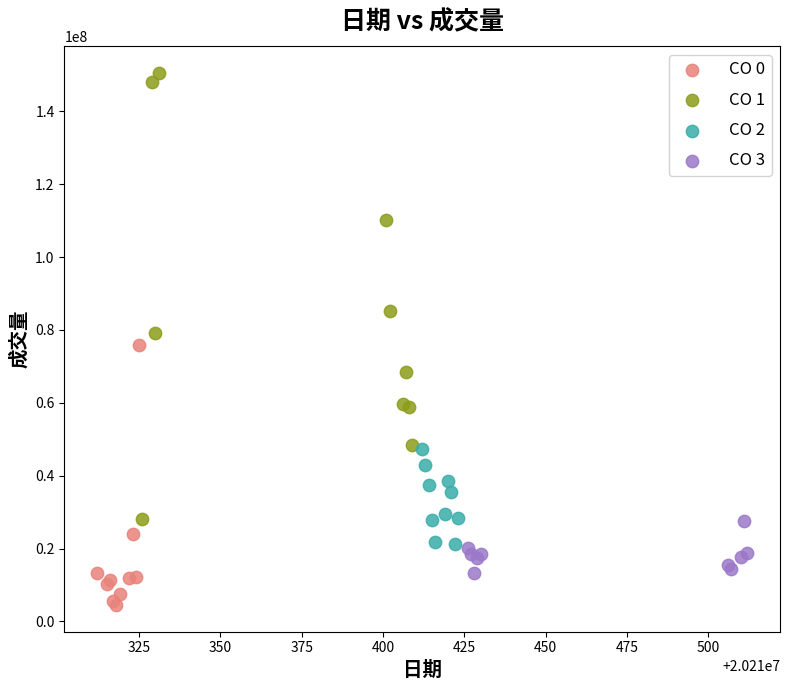

Which series contains the lowest Y value?

CO 0